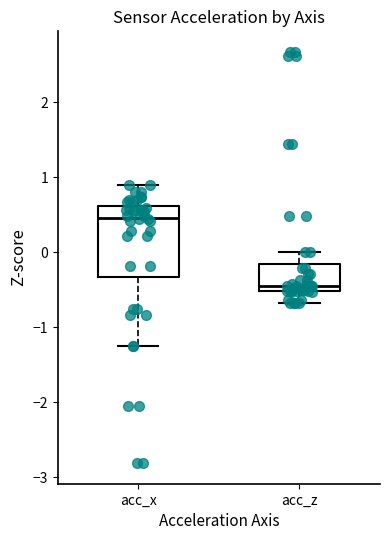

Which box is the tallest, from its lower edge to its upper edge?

acc_x